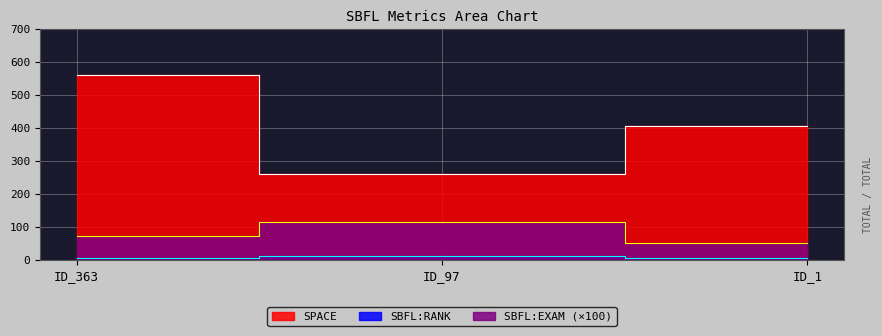

Read the SPACE value at ID_97.

261.0